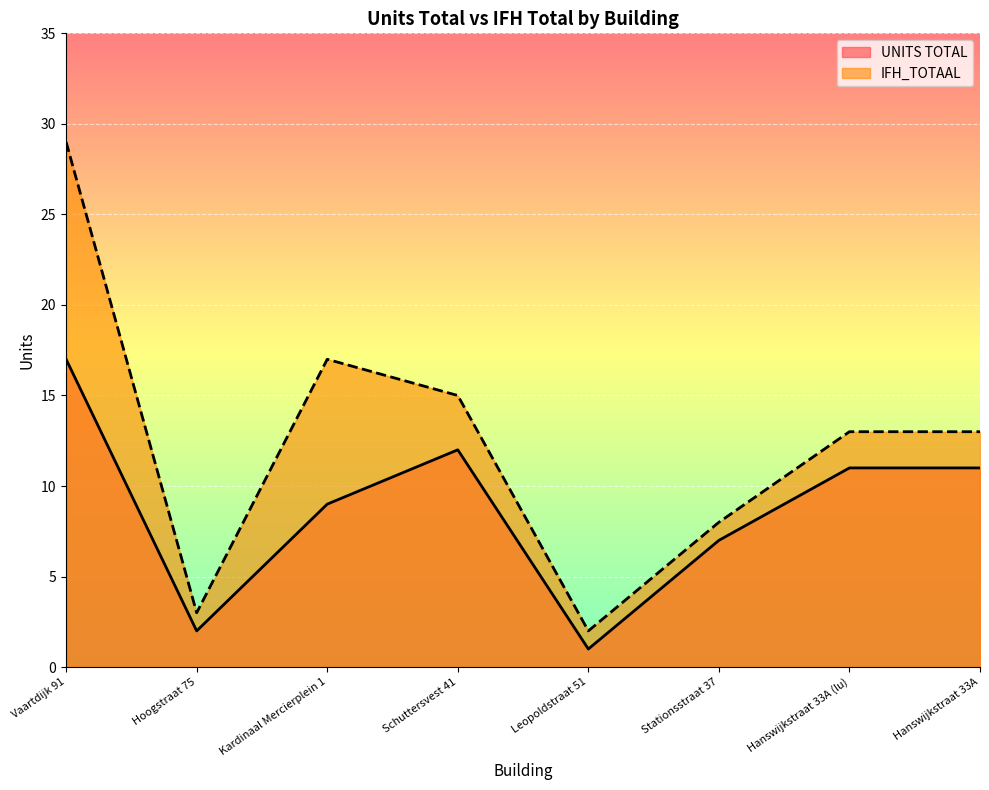

True or false: IFH_TOTAAL has more than 0 interior local peaks.

True